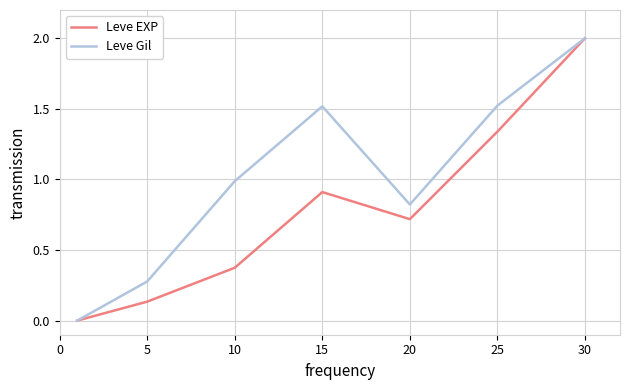

Rank the series by their average value, from highest to lowest.

Leve Gil, Leve EXP